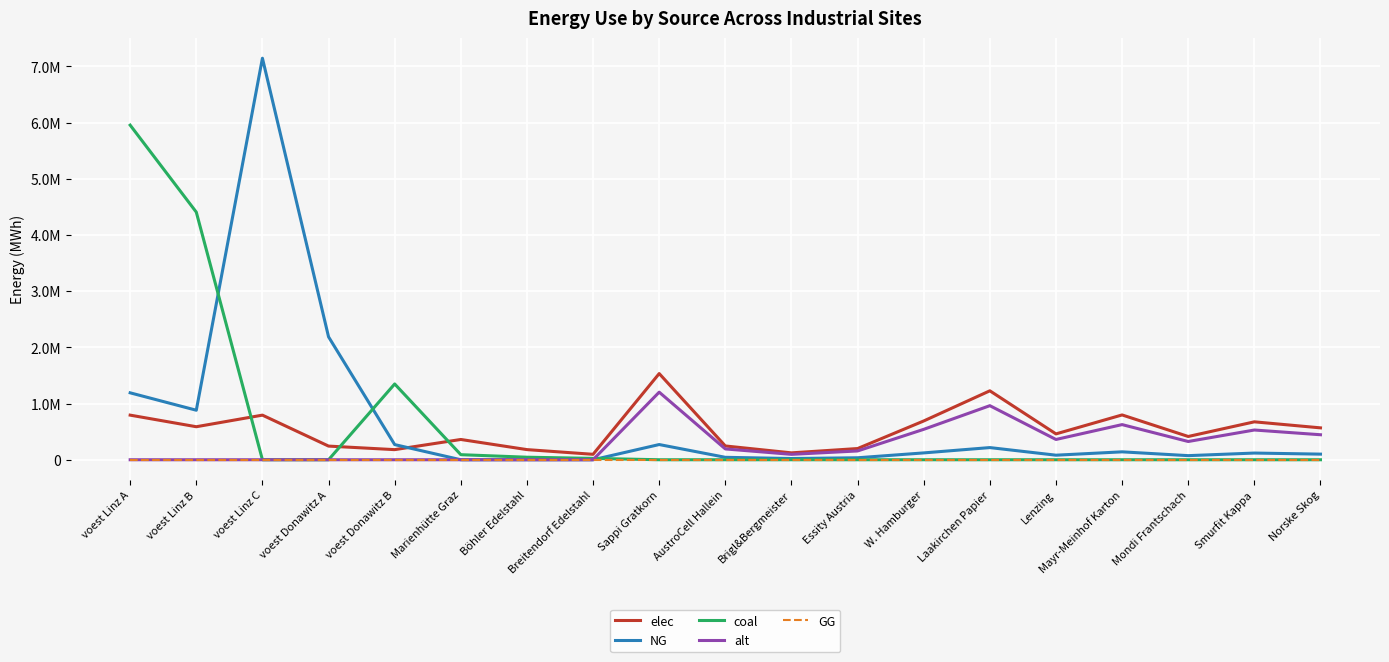

List the labels in order of elec value, smallest first.

Breitendorf Edelstahl, Brigl&Bergmeister, voest Donawitz B, Böhler Edelstahl, Essity Austria, voest Donawitz A, AustroCell Hallein, Marienhütte Graz, Mondi Frantschach, Lenzing, Norske Skog, voest Linz B, Smurfit Kappa, W. Hamburger, voest Linz A, voest Linz C, Mayr-Meinhof Karton, Laakirchen Papier, Sappi Gratkorn